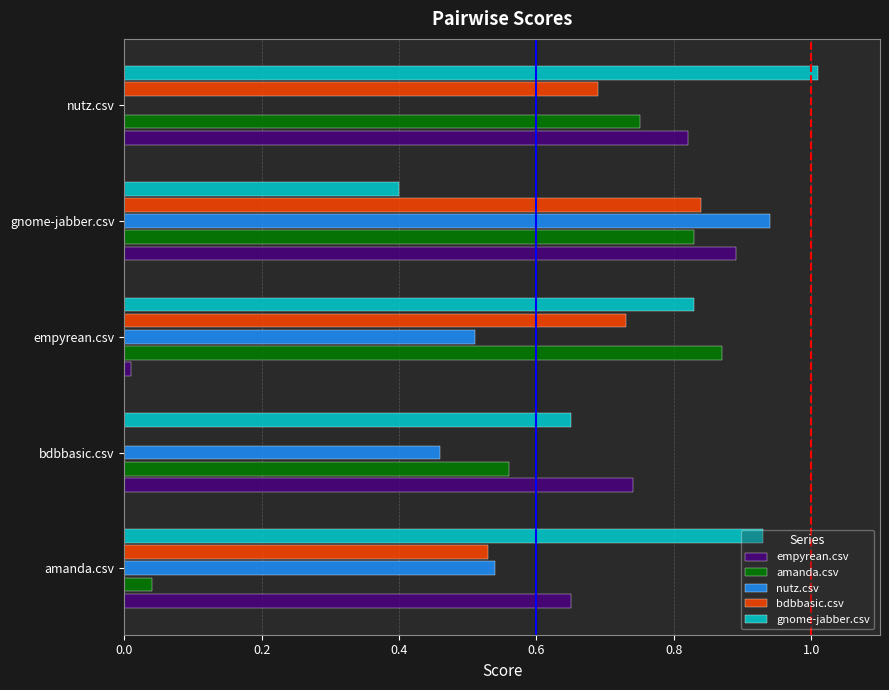

Which category has the highest value in the amanda.csv series?

empyrean.csv